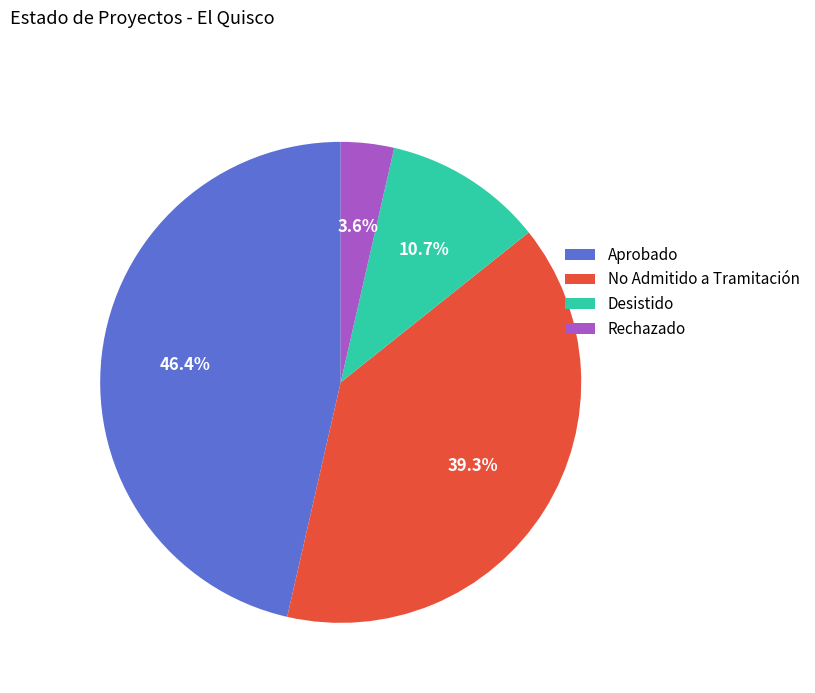

What percentage do Aprobado and Desistido together represent?

57.1%